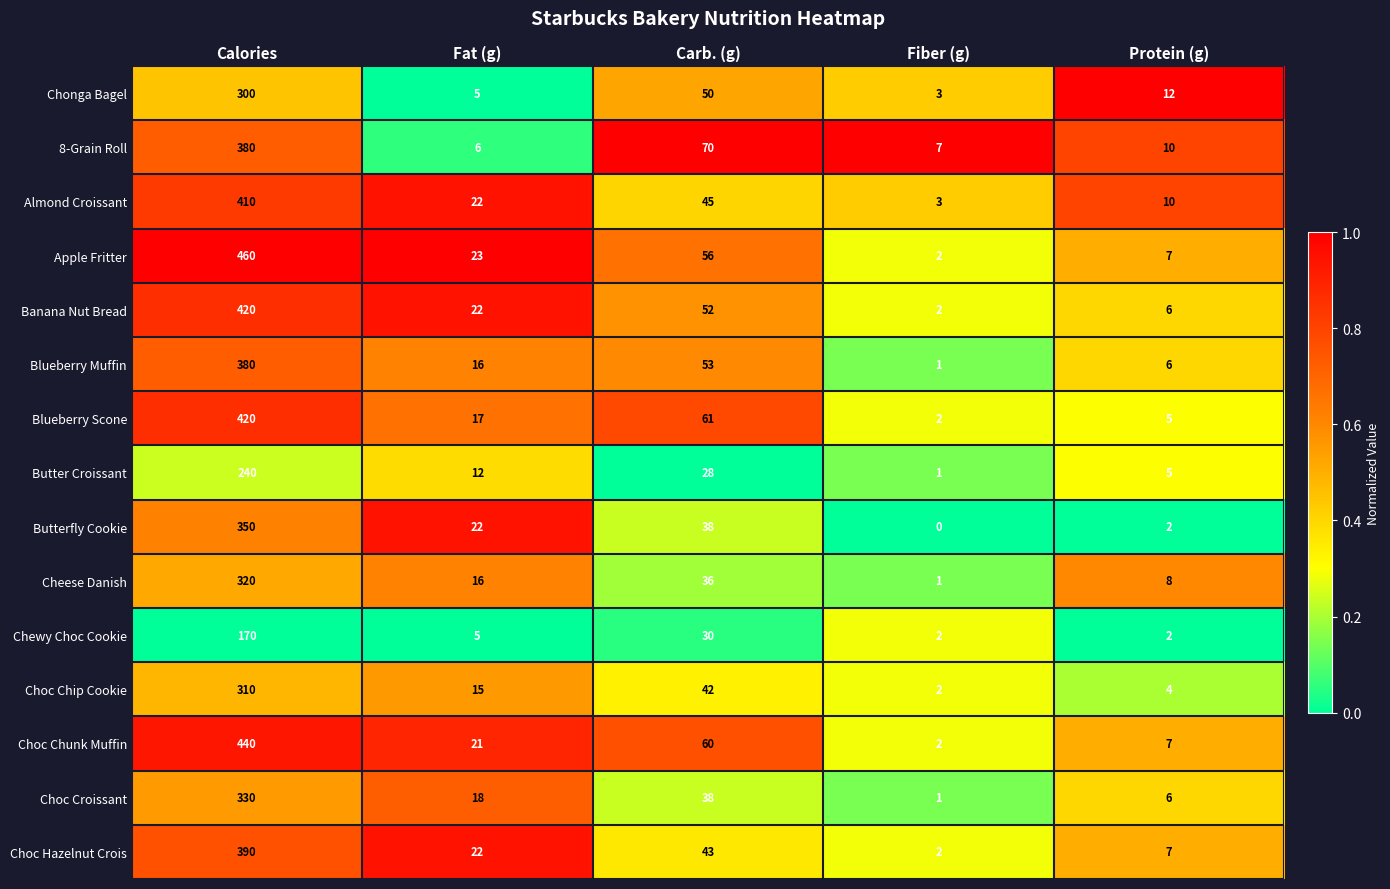

The 8-Grain Roll series shows 70 at Carb. (g). True or false?

True